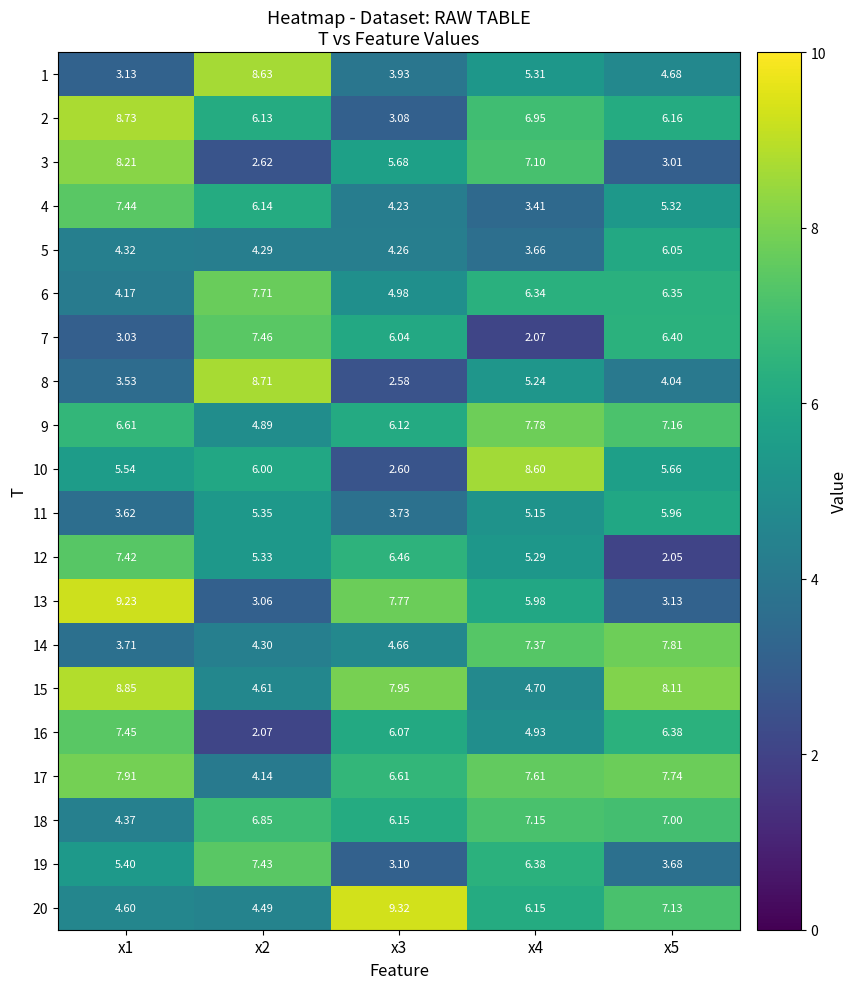

Is the value of 8 at x4 greater than the value of 17 at x1?

No